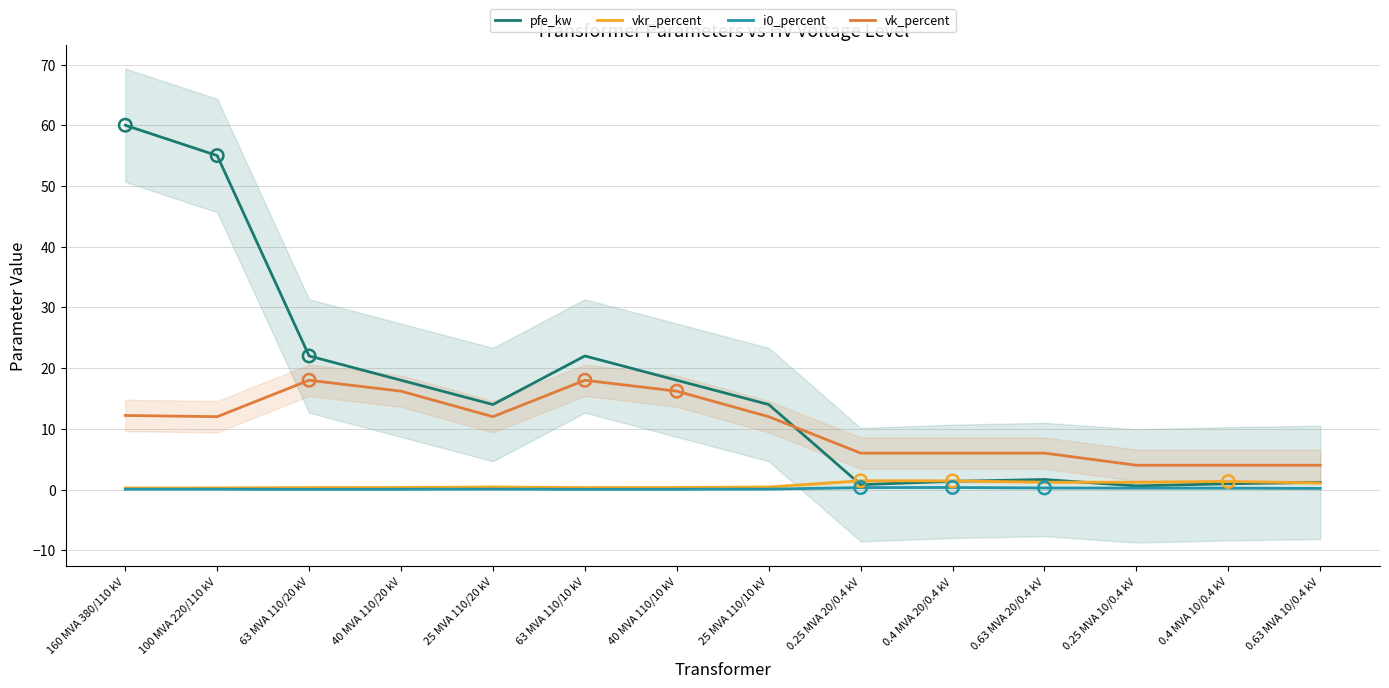

Which series has the largest total across all categories?

pfe_kw